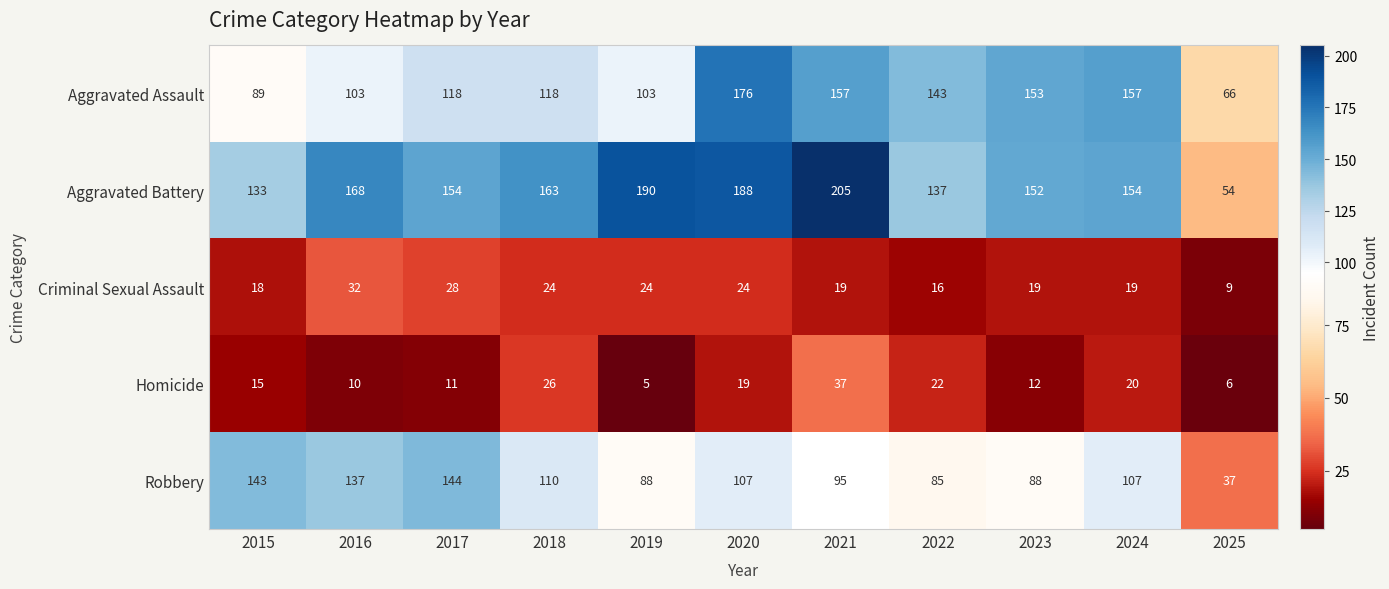

At which category is the sum across all series the highest?

2020